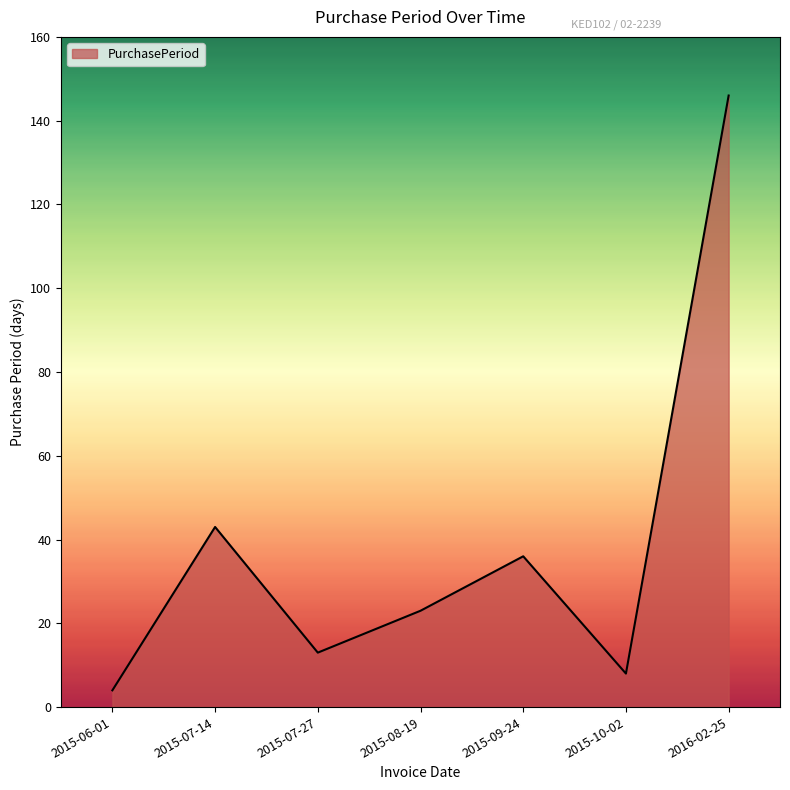

The chart shows a value of 4 at 2015-06-01. True or false?

True